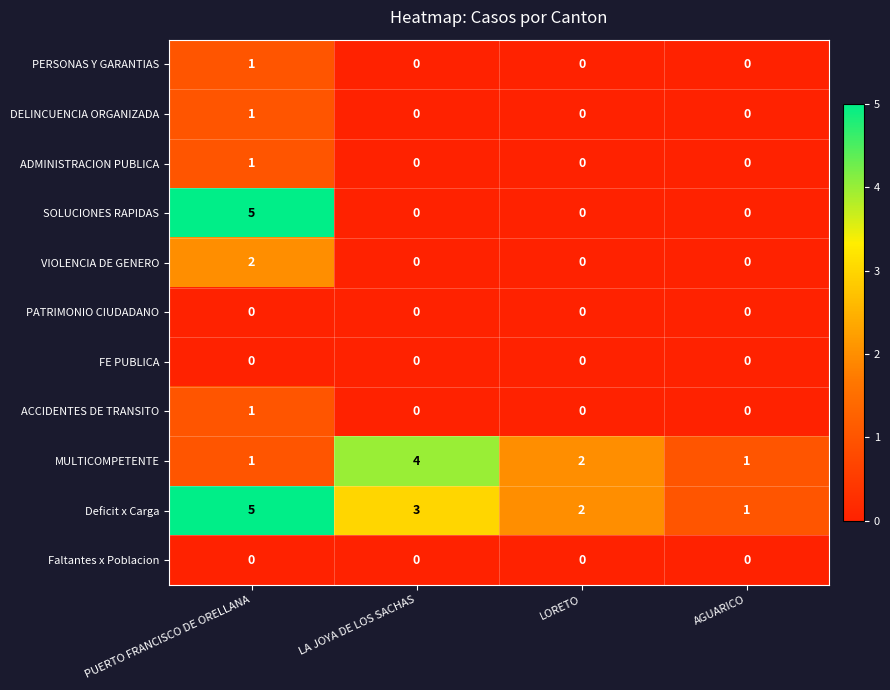

What is the difference between the highest and lowest values at PUERTO FRANCISCO DE ORELLANA?

5